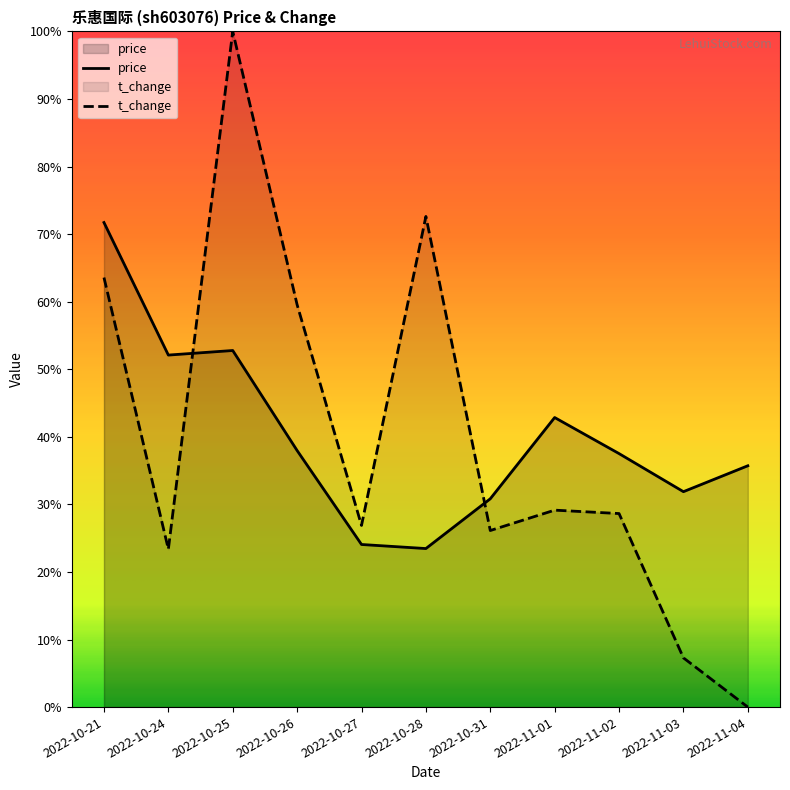

Which series has the largest total across all categories?

price